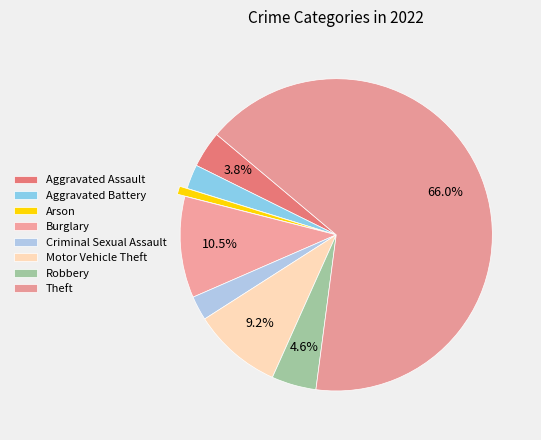

How many segments does this pie chart have?

8